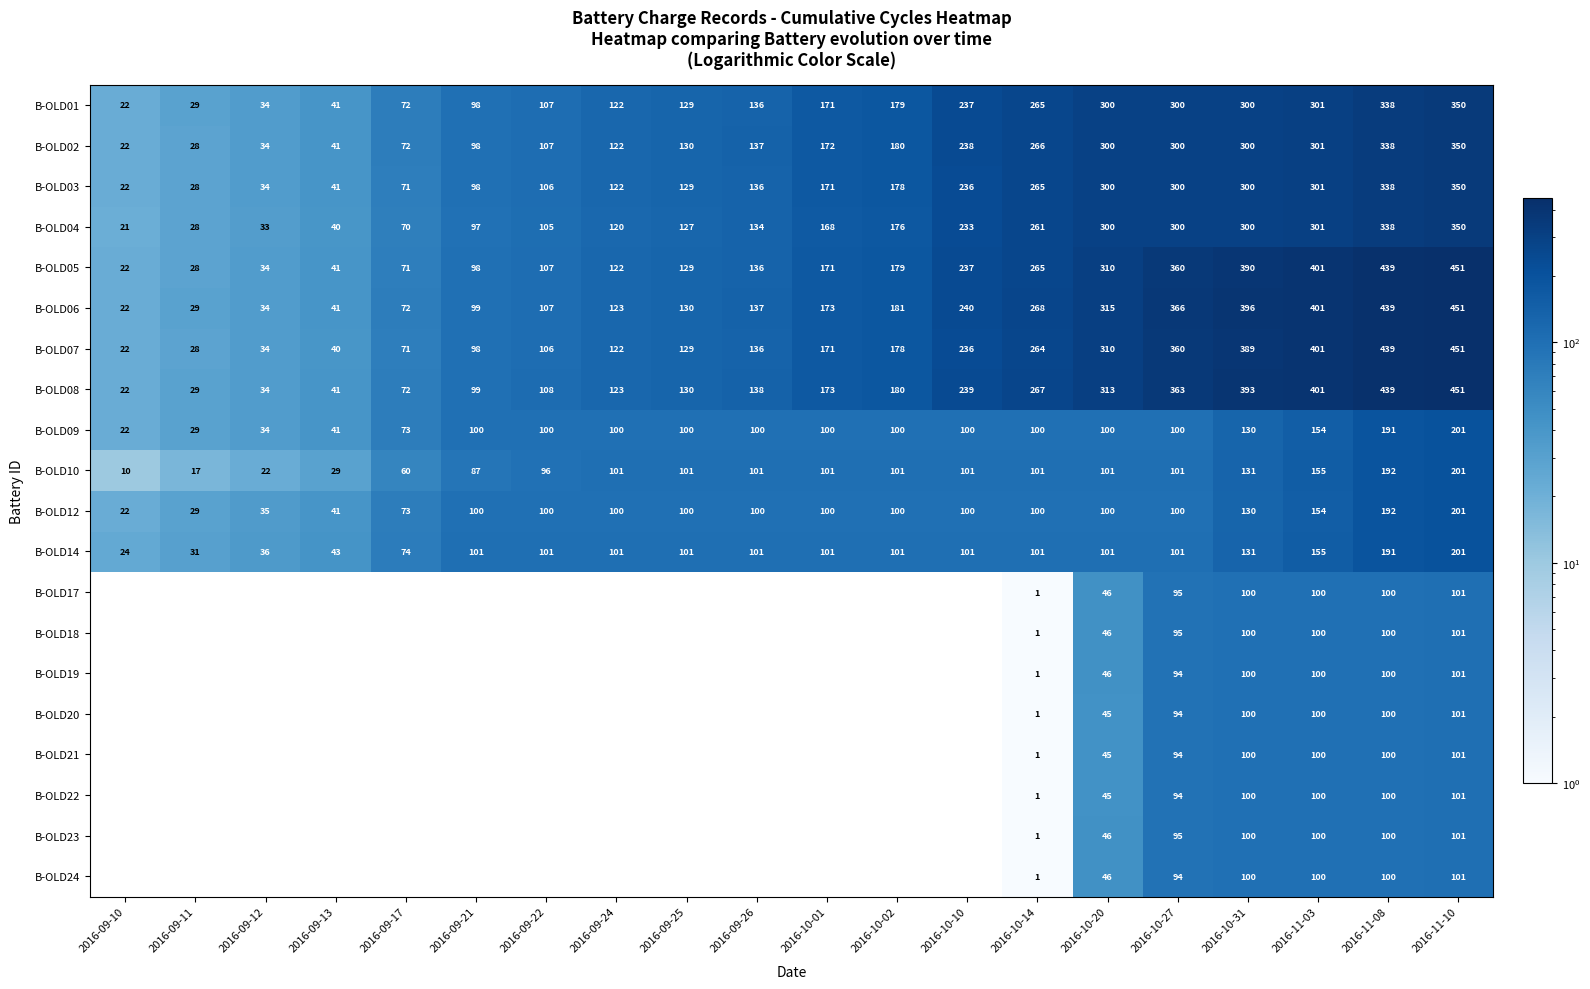

Which label corresponds to the smallest value in the chart?

2016-10-14